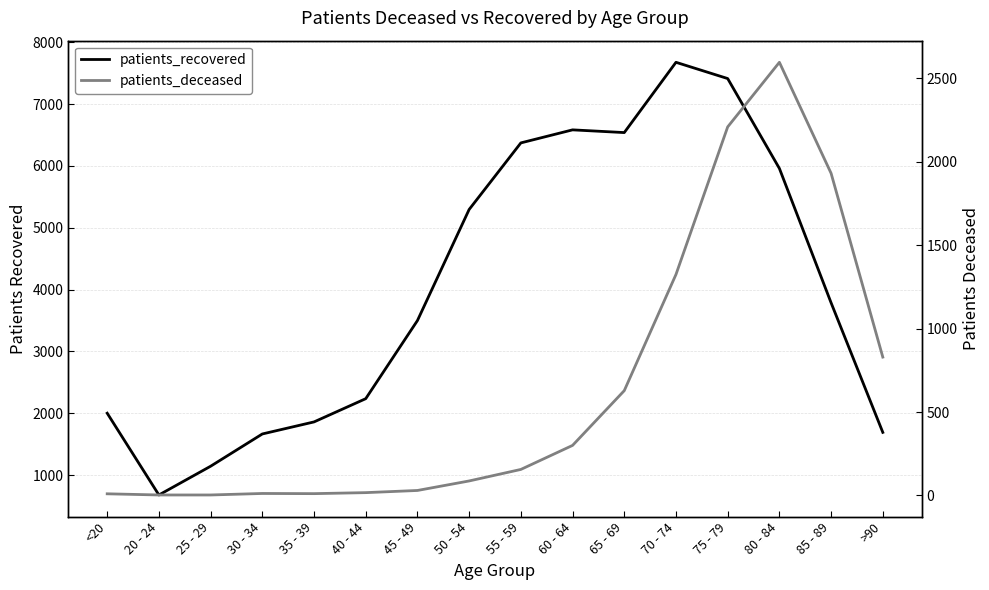

True or false: patients_recovered has a value of 7414 at 75 - 79.

True